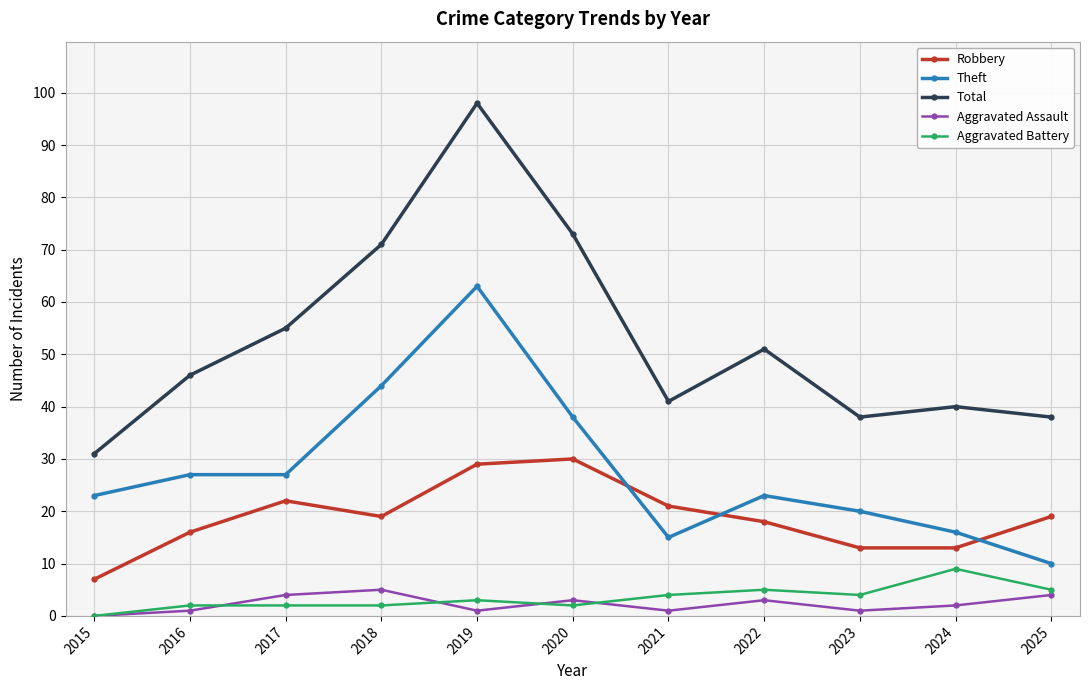

How many categories are shown in the chart?

11